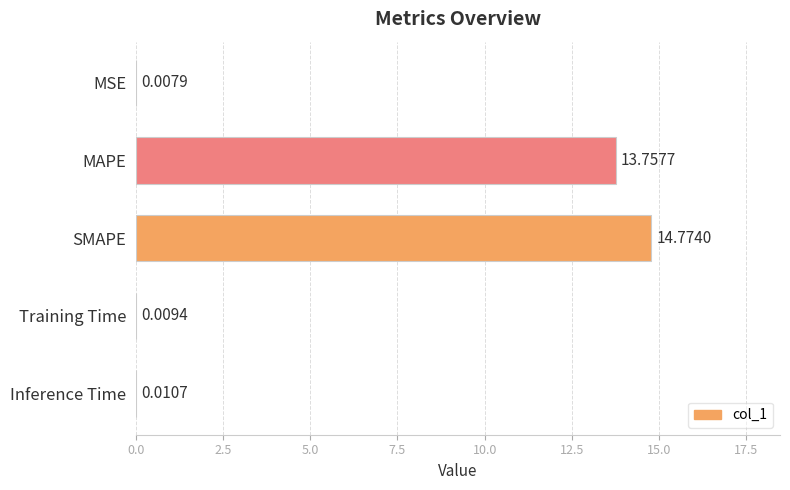

What is the change in value from MSE to MAPE?

+13.7